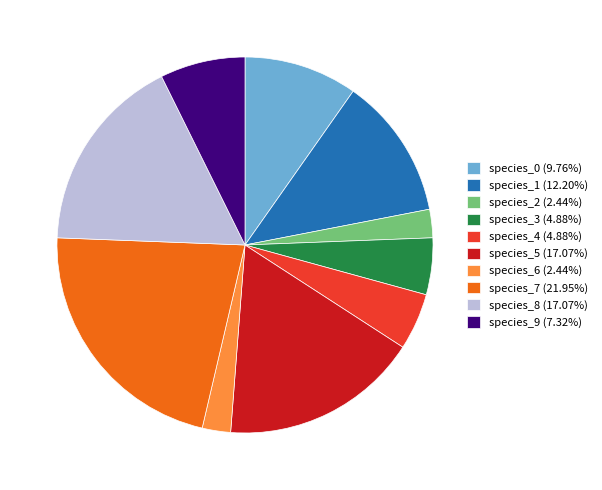

Is the sum of species_4 (4.88%) and species_3 (4.88%) greater than half?

No